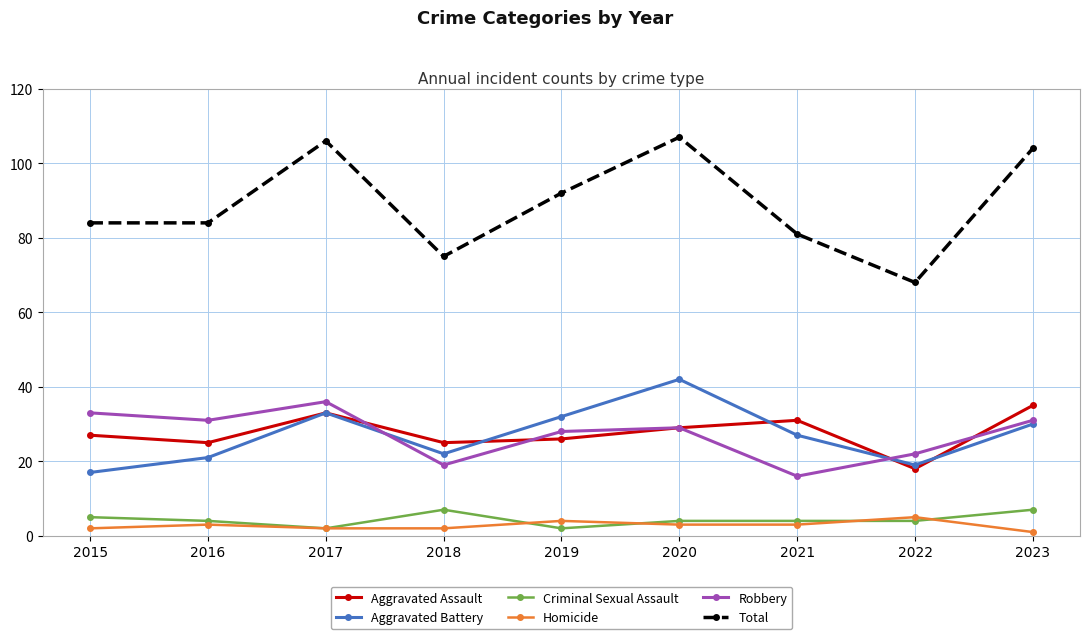

What are all the series names shown in the legend?

Aggravated Assault, Aggravated Battery, Criminal Sexual Assault, Homicide, Robbery, Total